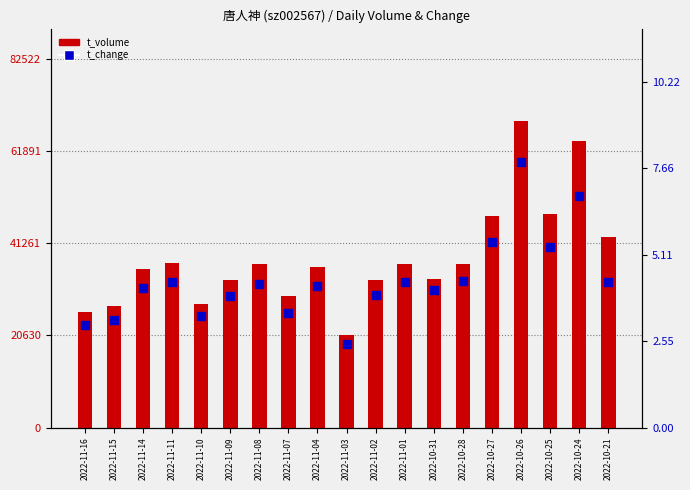

Which series reaches the minimum Y coordinate?

t_change